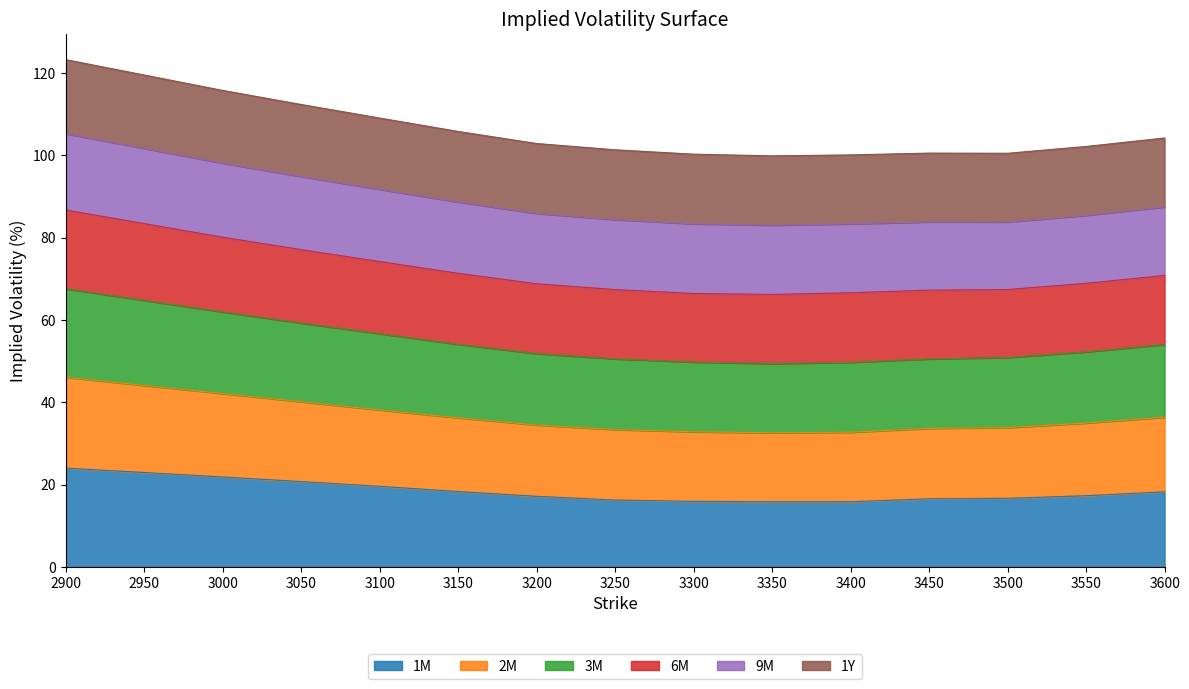

Is it true that 1M equals 16.7 at 3500?

True